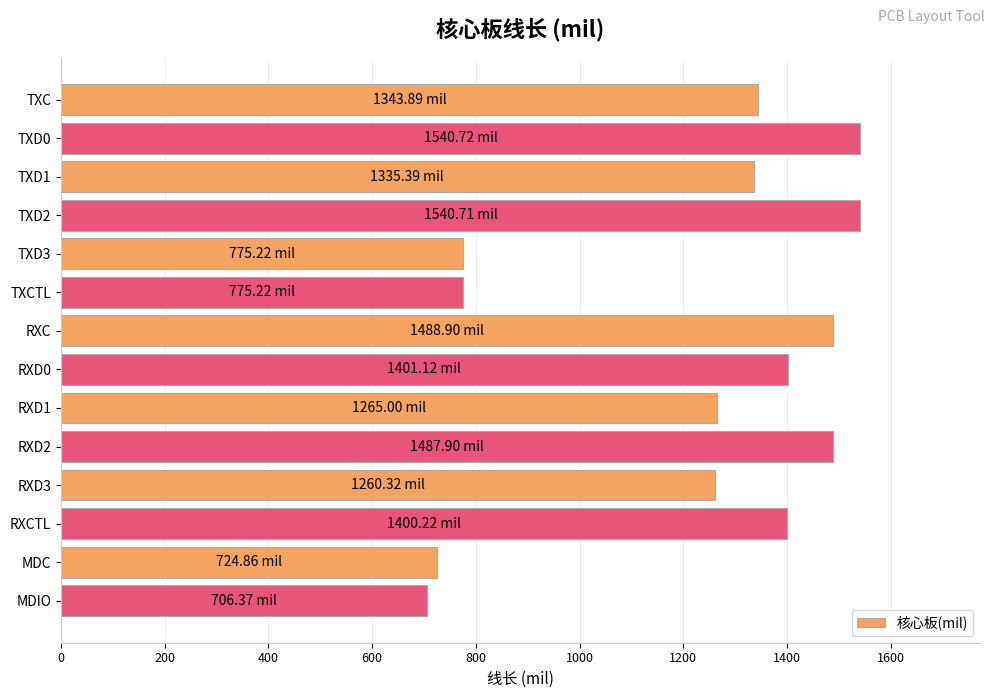

What is the change in value from TXCTL to RXD2?

+712.7